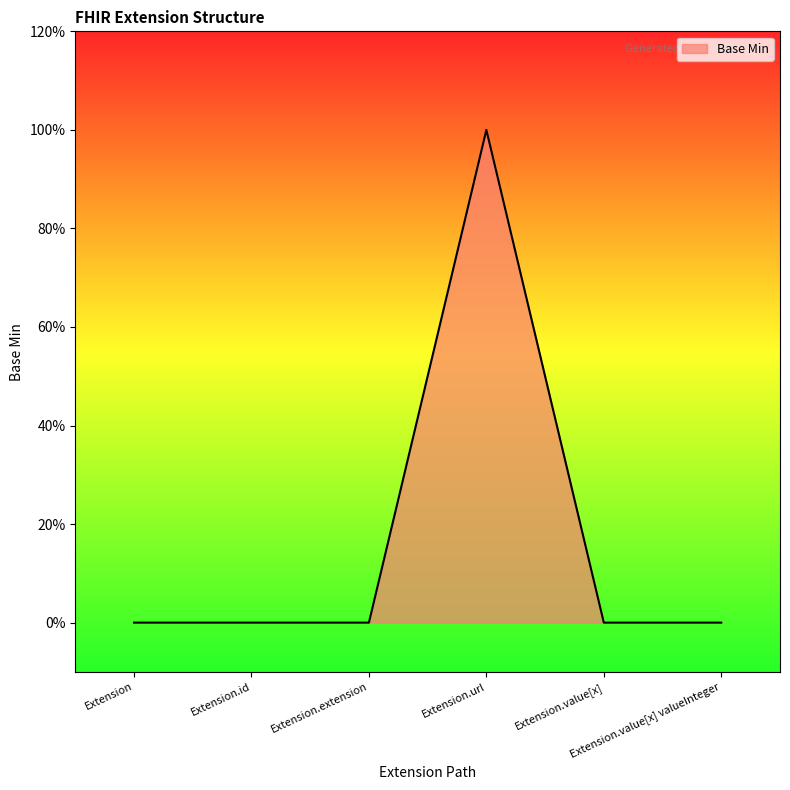

Count the values in the range 0 to 1.

6